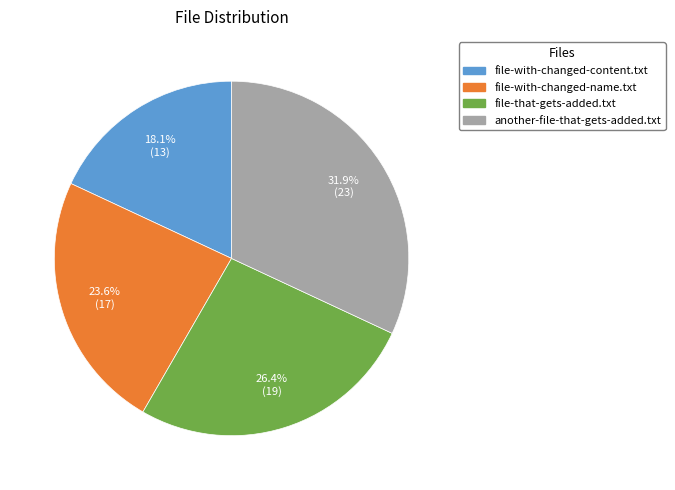

What percentage is the another-file-that-gets-added.txt slice, to the nearest percent?

32%